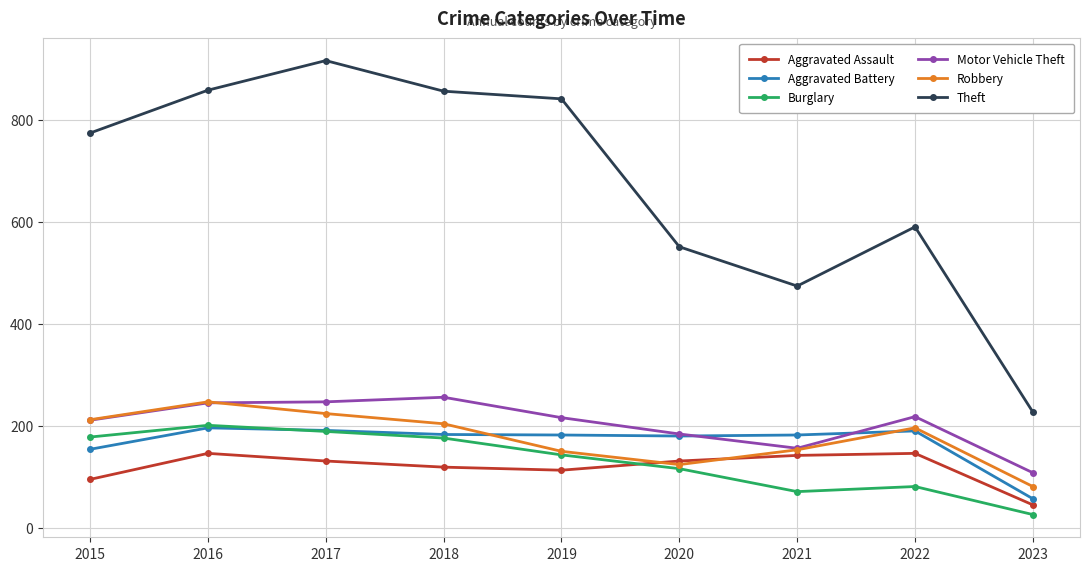

What is the difference between the Motor Vehicle Theft values at 2018 and 2016?

11